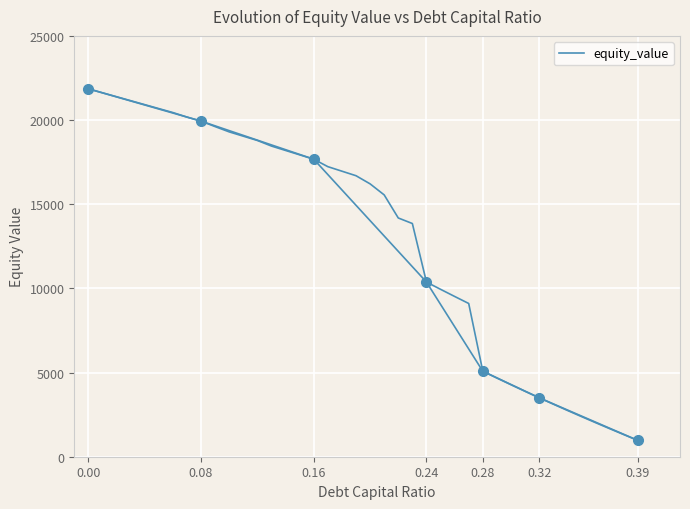

How many data points are above 16693?

20